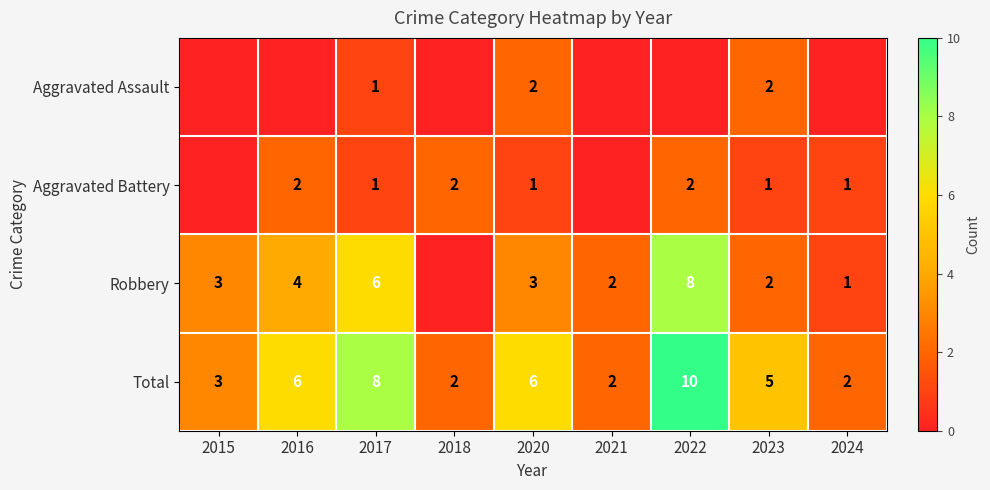

Count the Total values in the range 2 to 6.

7